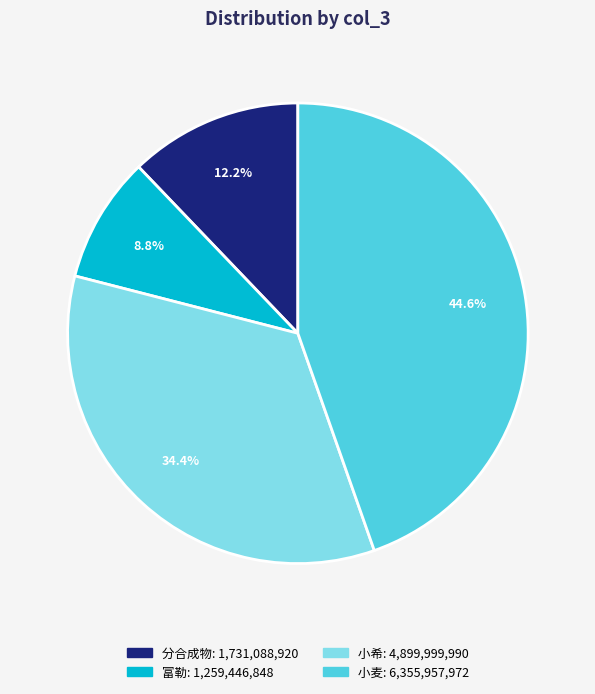

Combined, do 富勒 and 小麦 account for over 50%?

Yes